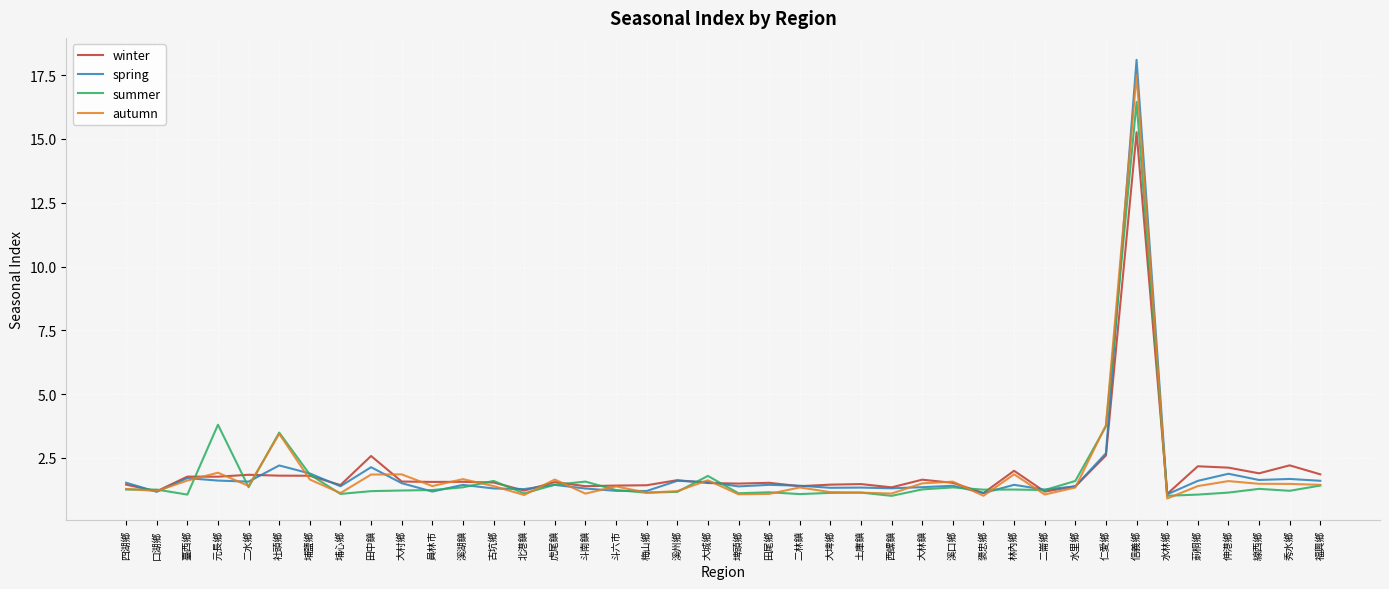

What position from the right is 線西鄉?

3